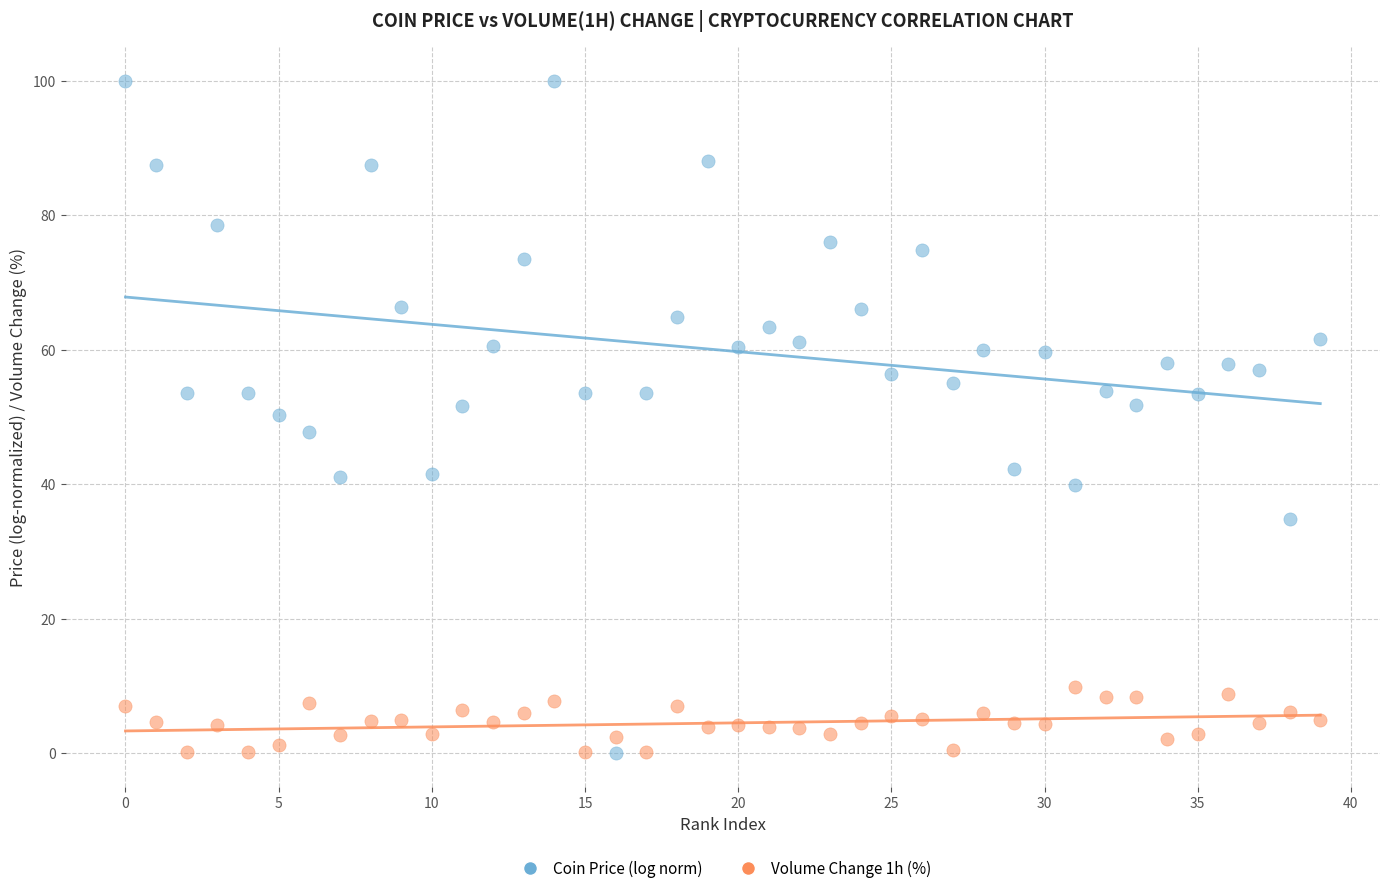

Across all data points, what is the range of Y values (max minus min)?

100.0